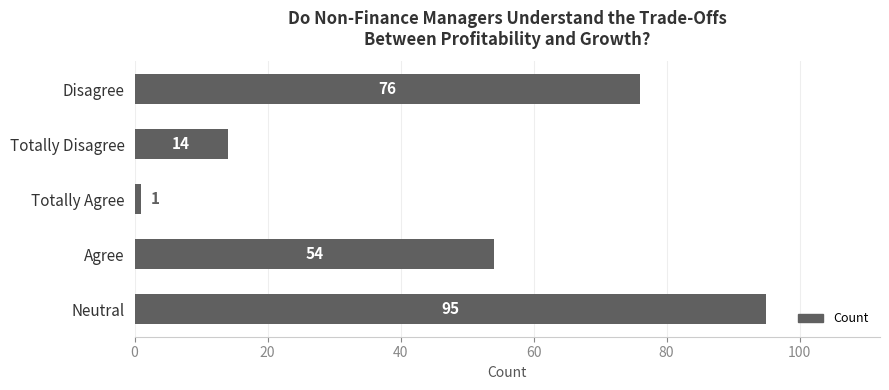

What is the label of the 4th bar from the top?

Agree